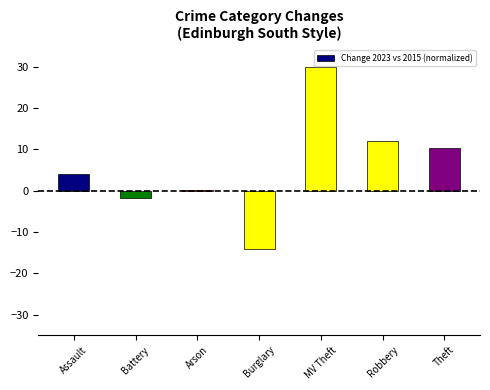

What position from the right is Arson?

5